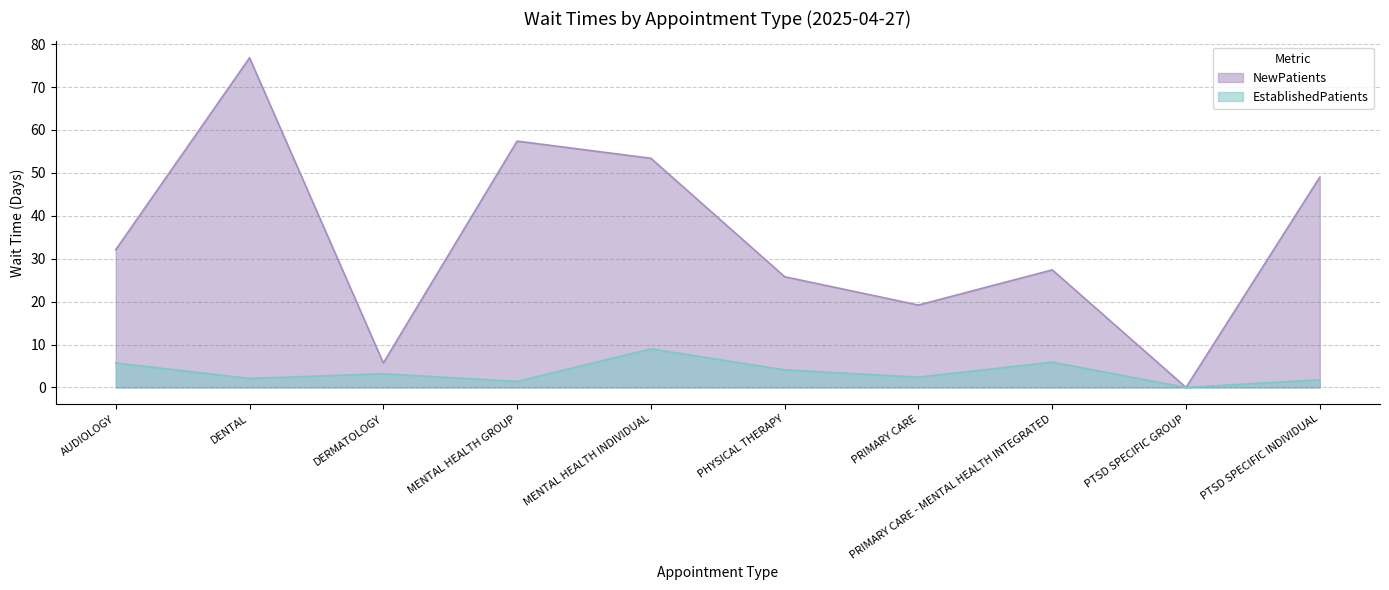

True or false: EstablishedPatients has more than 1 interior local peaks.

True